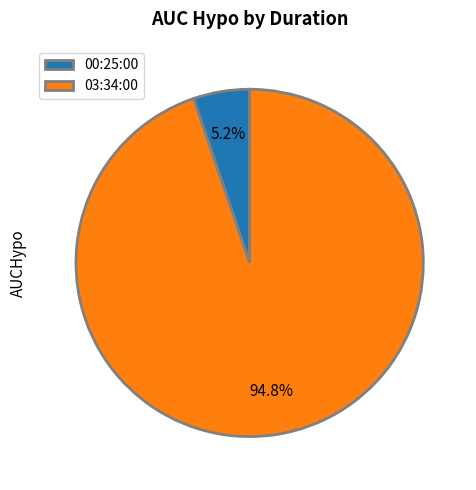

The 03:34:00 slice represents 95% of the pie. True or false?

True